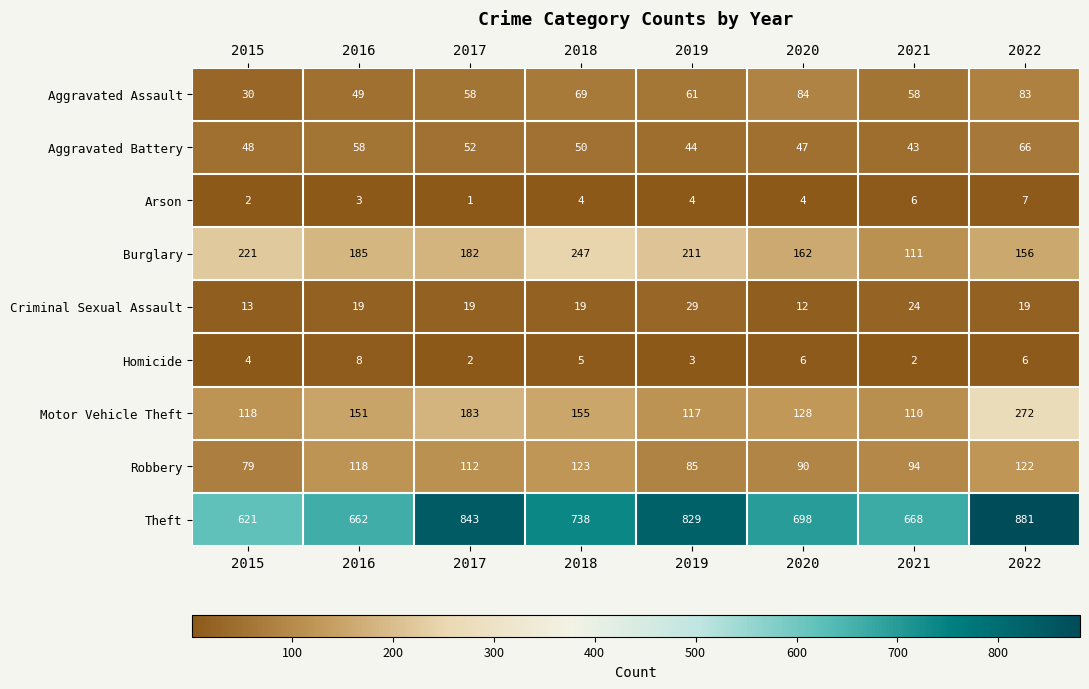

Rank the series by their maximum value, from highest to lowest.

Theft, Motor Vehicle Theft, Burglary, Robbery, Aggravated Assault, Aggravated Battery, Criminal Sexual Assault, Homicide, Arson